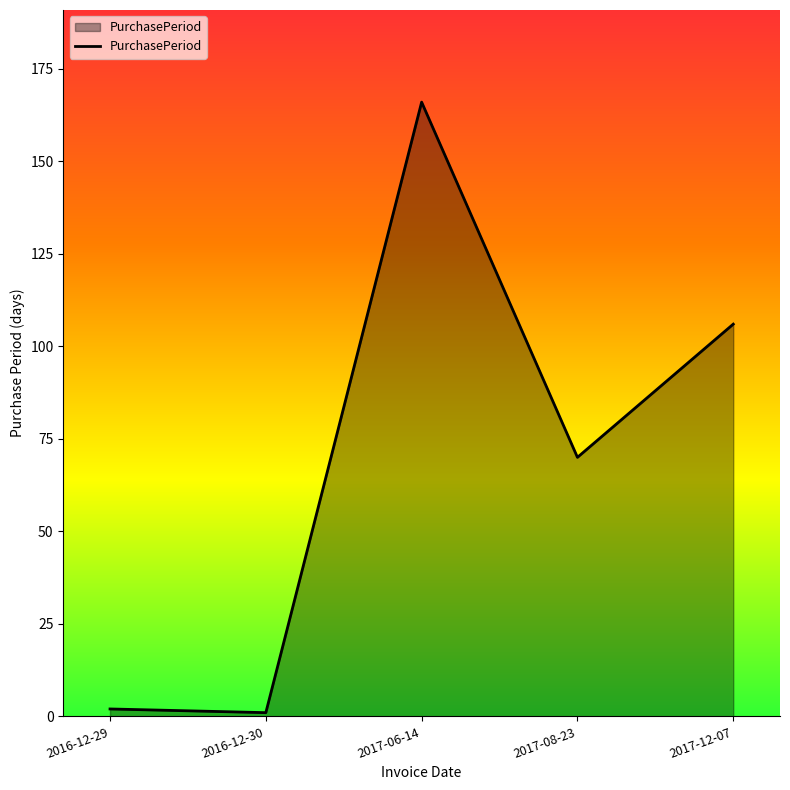

How many distinct data groups are displayed?

1